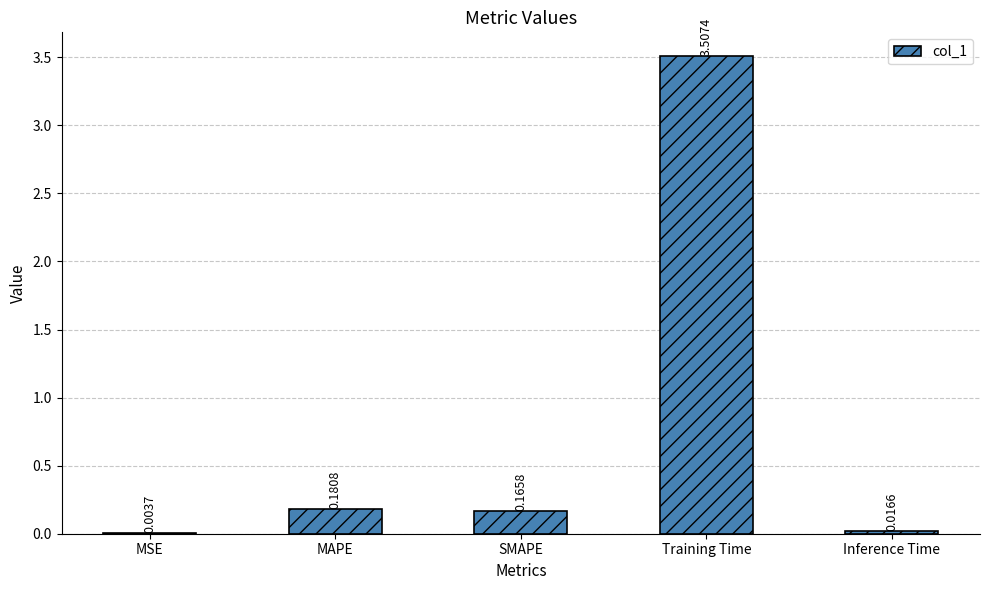

Between Training Time and MAPE, which is larger?

Training Time